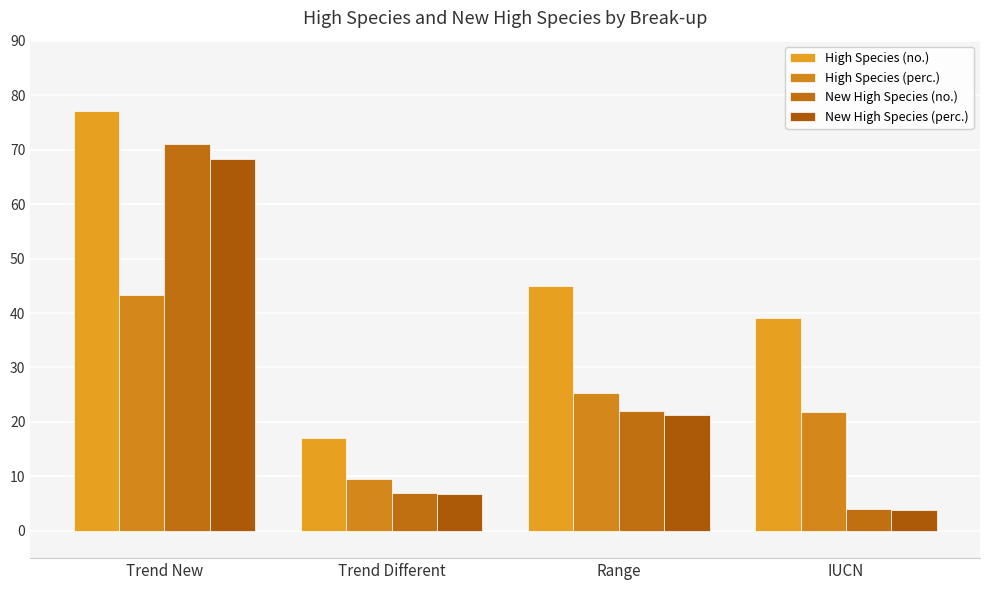

Reading right to left, transcribe all the data shown in this chart.

High Species (no.): IUCN=39.0	Range=45.0	Trend Different=17.0	Trend New=77.0
High Species (perc.): IUCN=21.9	Range=25.3	Trend Different=9.6	Trend New=43.3
New High Species (no.): IUCN=4.0	Range=22.0	Trend Different=7.0	Trend New=71.0
New High Species (perc.): IUCN=3.8	Range=21.2	Trend Different=6.7	Trend New=68.3